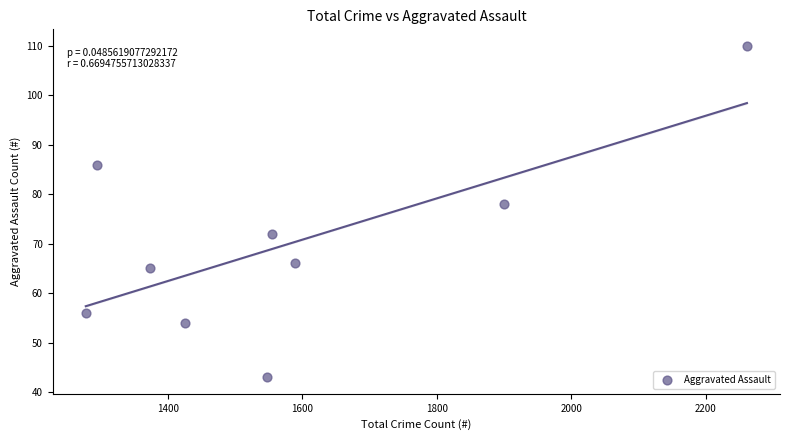

What is the range of Y values (max minus min)?

67